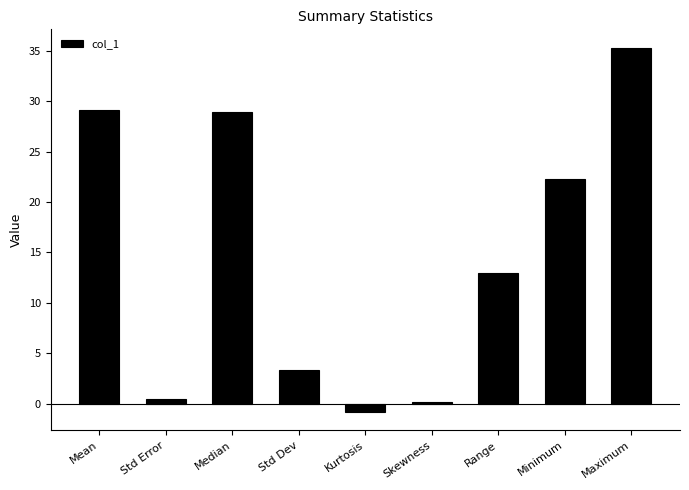

What is the value of the 9th bar from the left?

35.3